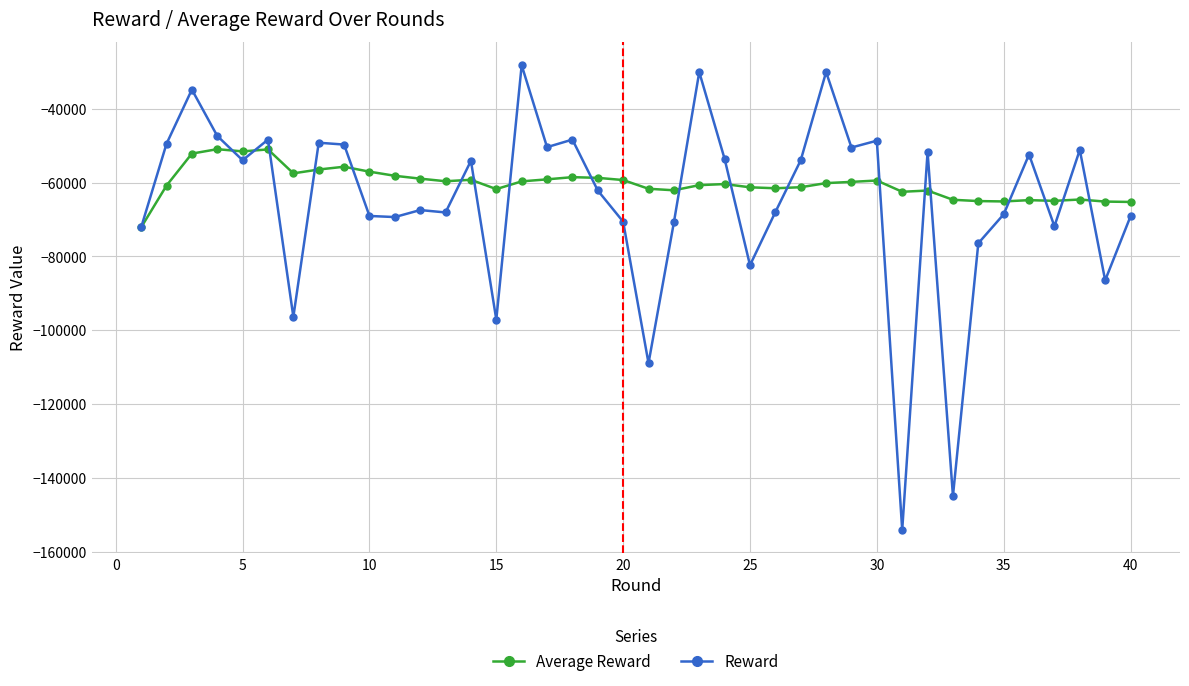

Which series has the largest total across all categories?

Average Reward